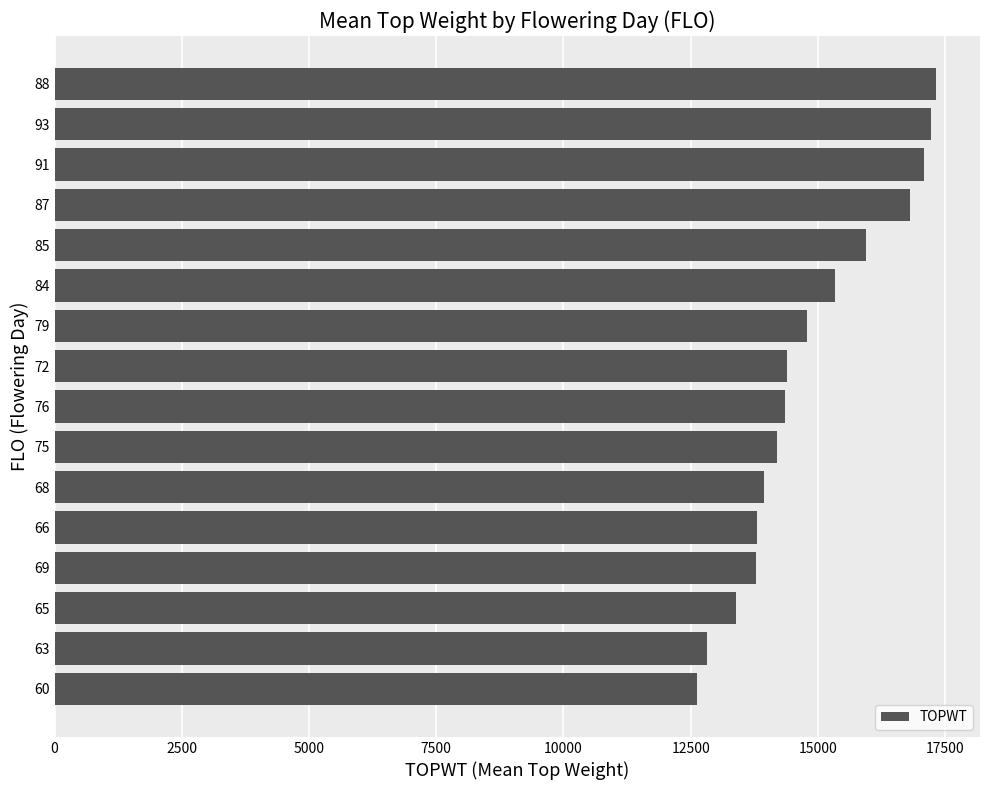

The value at 93 is 9933.2. True or false?

False